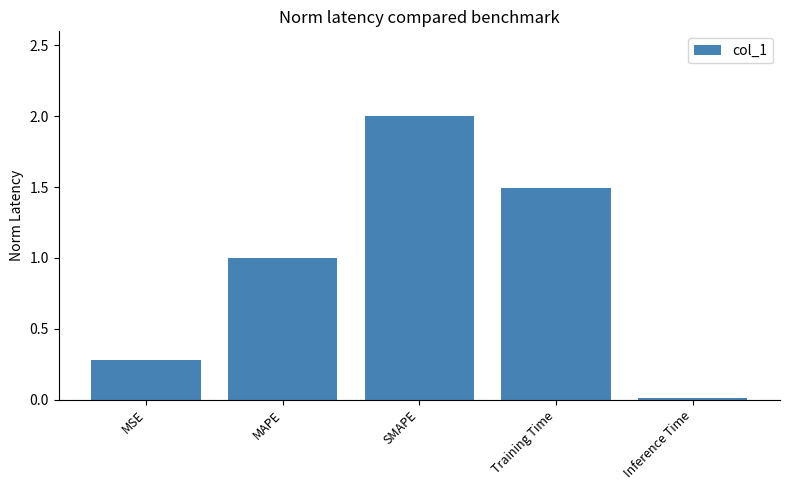

The chart shows a value of 0.0 at Inference Time. True or false?

True